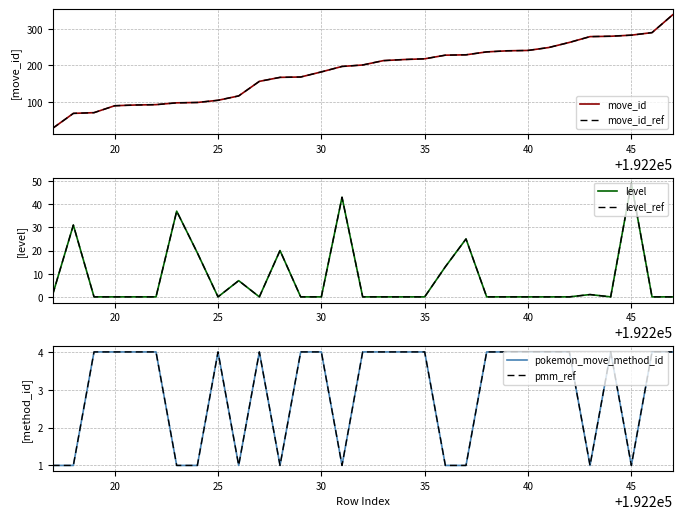

True or false: move_id and level intersect in this chart.

False